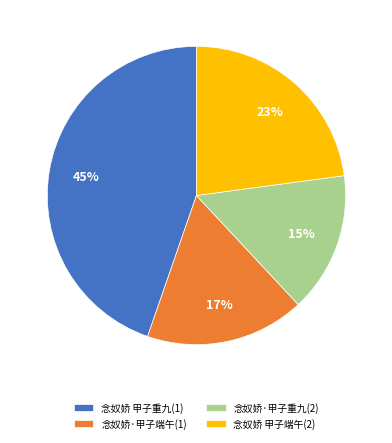

Combined, do 念奴娇·甲子端午(1) and 念奴娇 甲子重九(1) account for over 50%?

Yes